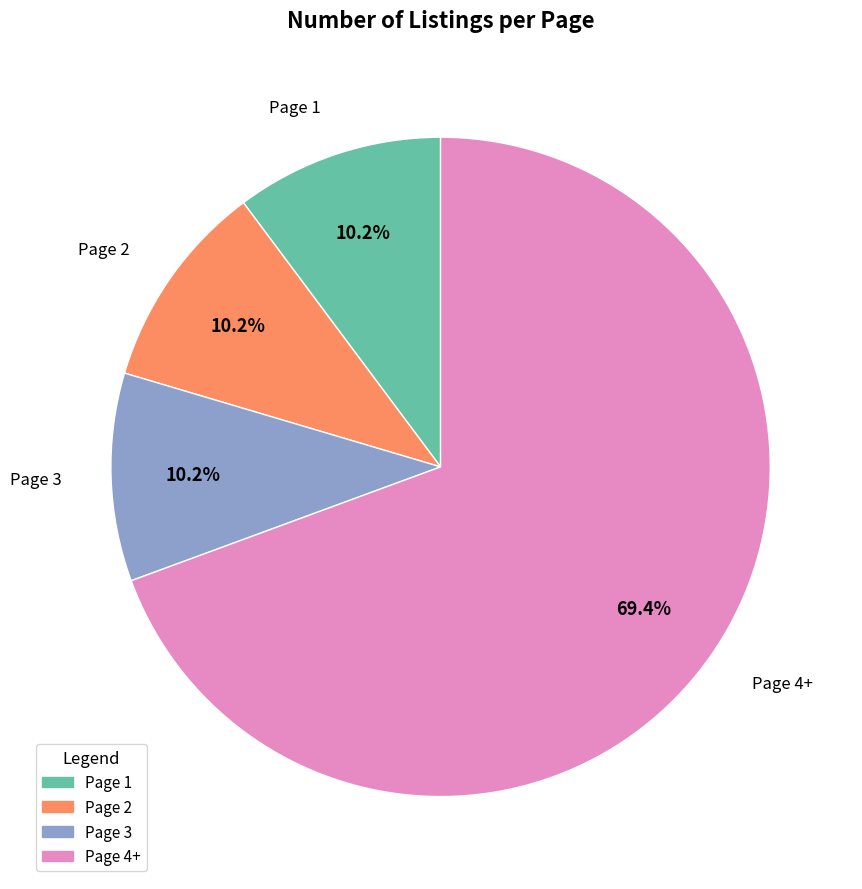

Is the sum of Page 1 and Page 2 greater than half?

No